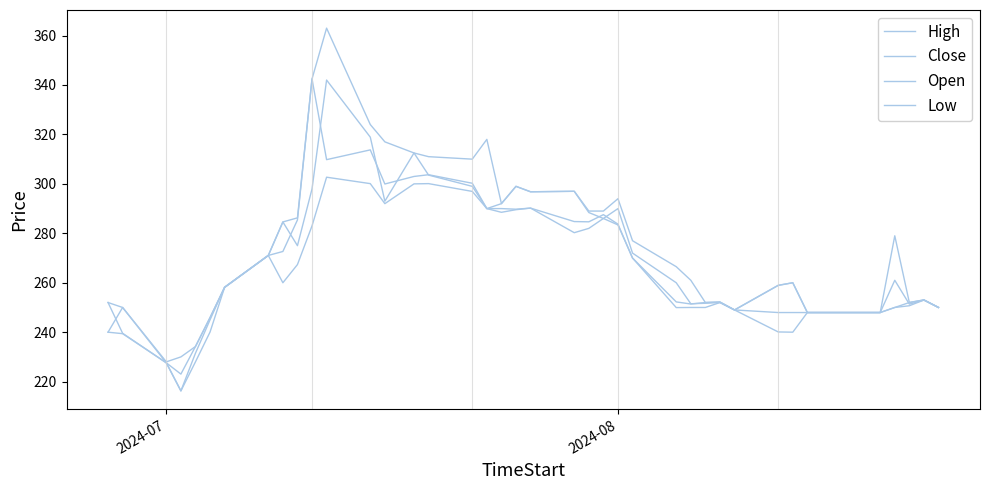

Does the chart display data point markers on the line(s)?

No